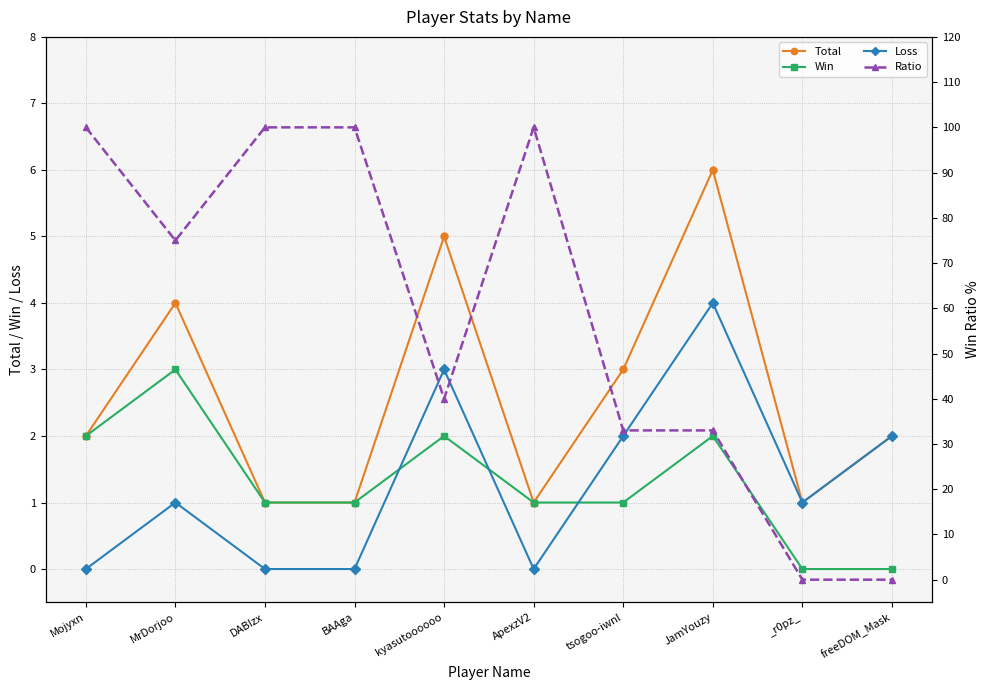

Which series has the largest total across all categories?

Ratio